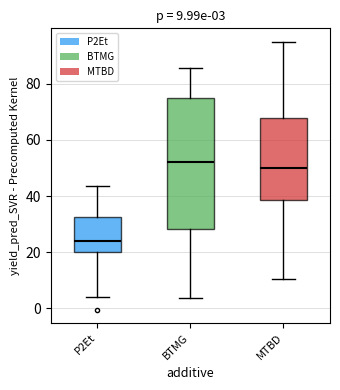

Comparing the boxes themselves (not the whiskers), which one is the tallest?

BTMG